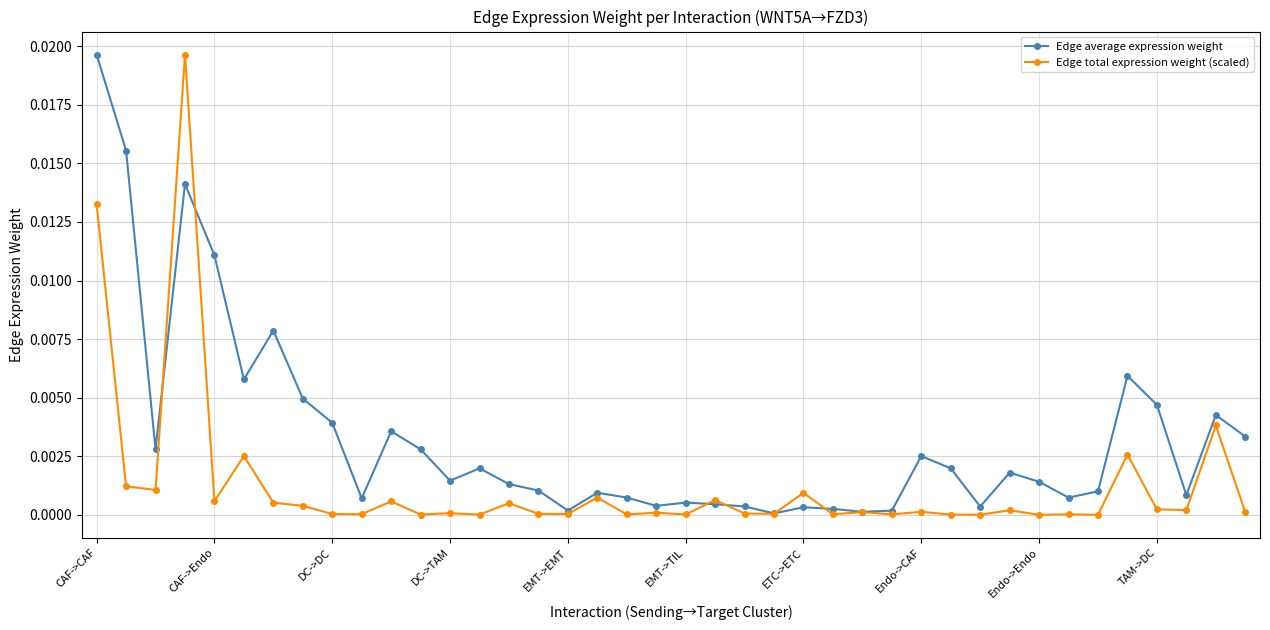

Which series has the largest total across all categories?

Edge average expression weight